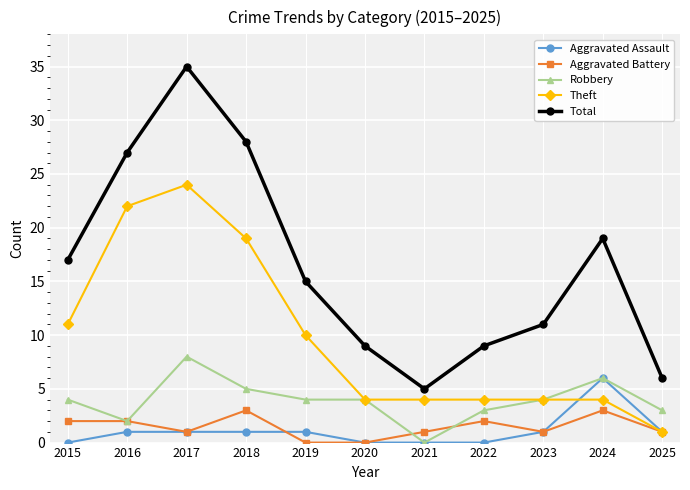

Reading left to right, what are all the values shown in this chart?

Aggravated Assault: 2015=0	2016=1	2017=1	2018=1	2019=1	2020=0	2021=0	2022=0	2023=1	2024=6	2025=1
Aggravated Battery: 2015=2	2016=2	2017=1	2018=3	2019=0	2020=0	2021=1	2022=2	2023=1	2024=3	2025=1
Robbery: 2015=4	2016=2	2017=8	2018=5	2019=4	2020=4	2021=0	2022=3	2023=4	2024=6	2025=3
Theft: 2015=11	2016=22	2017=24	2018=19	2019=10	2020=4	2021=4	2022=4	2023=4	2024=4	2025=1
Total: 2015=17	2016=27	2017=35	2018=28	2019=15	2020=9	2021=5	2022=9	2023=11	2024=19	2025=6